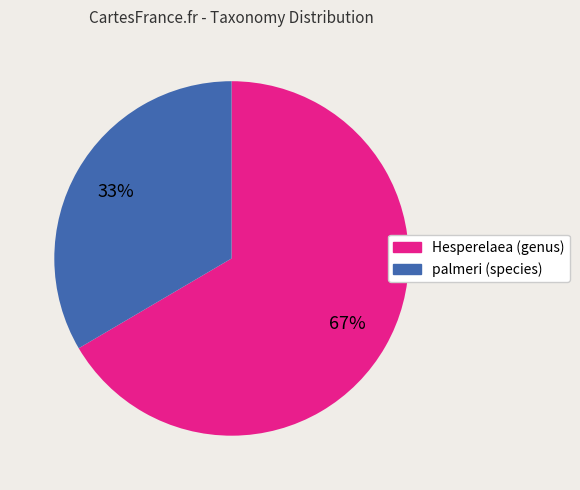

Rank the categories by value from highest to lowest.

Hesperelaea (genus), palmeri (species)